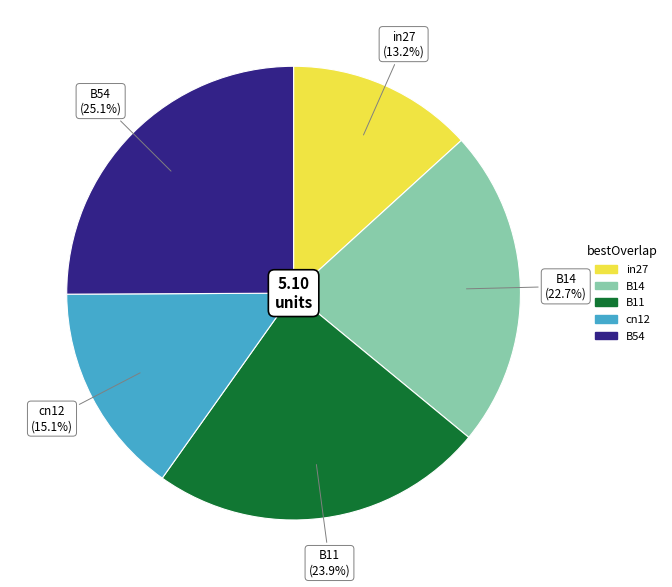

To the nearest percent, what is the difference between the largest and smallest slice percentages?

12%